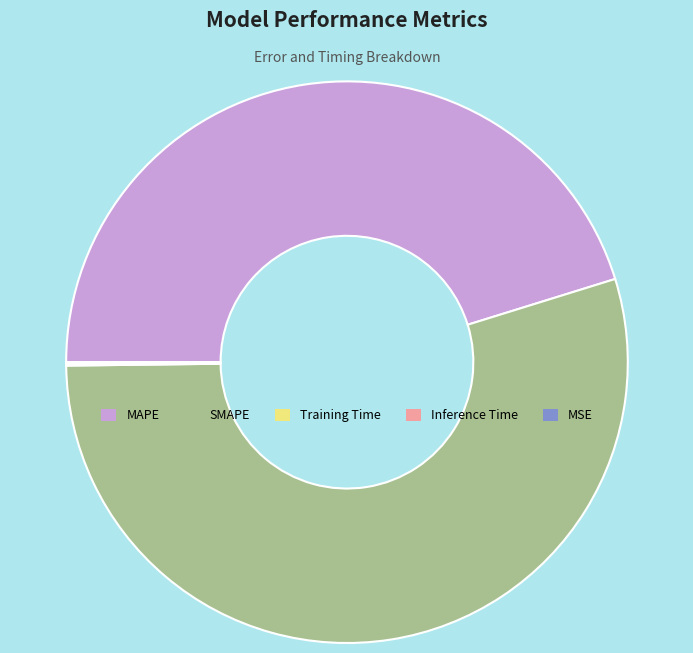

What is the largest slice in the pie chart?

SMAPE